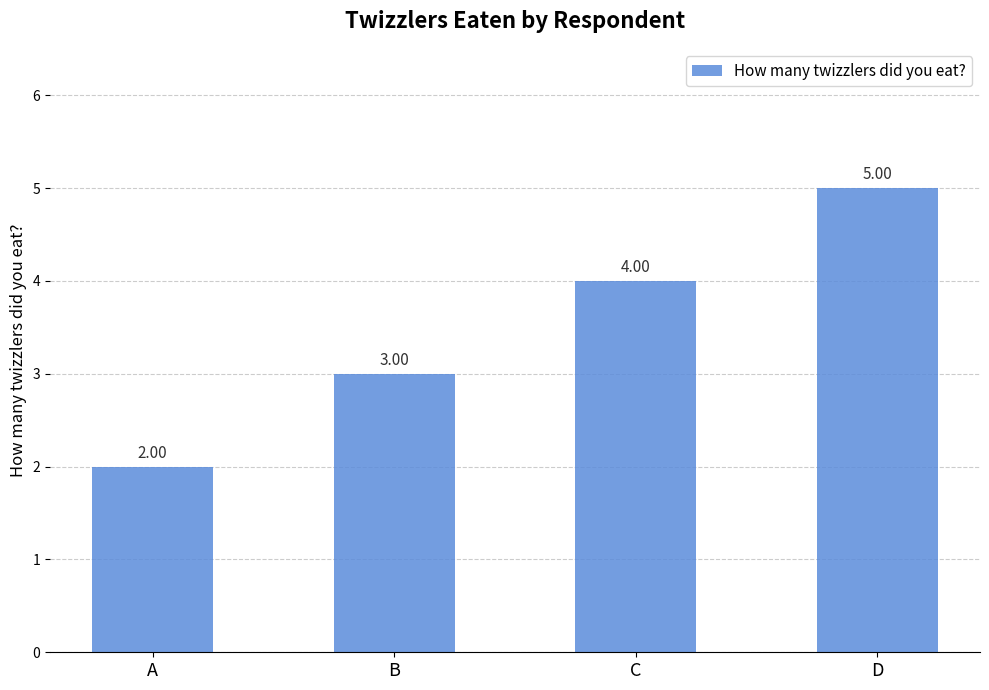

At which label is the value closest to 3?

B